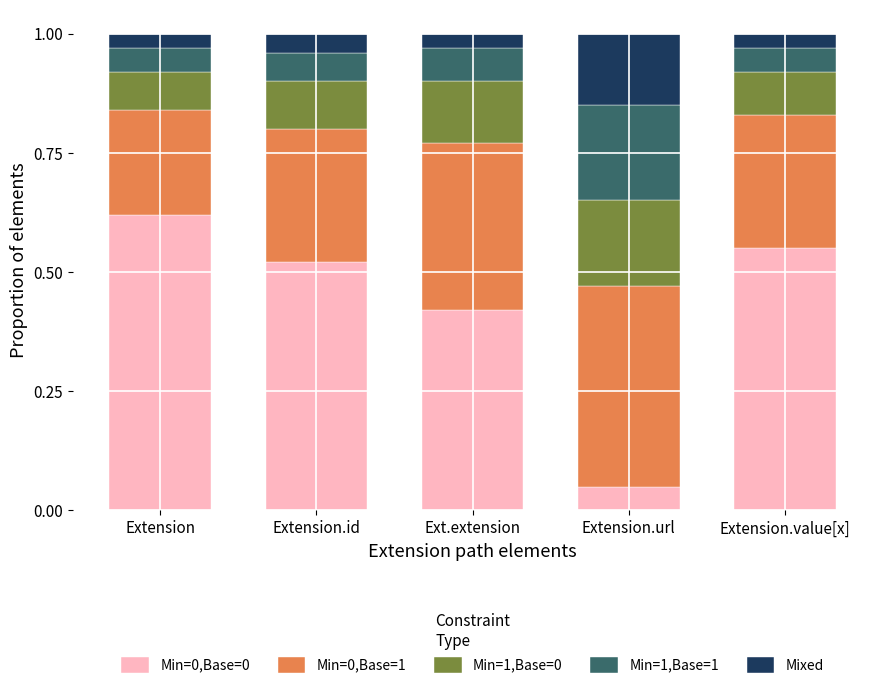

What is the total value across all series at Extension.id?

1.0